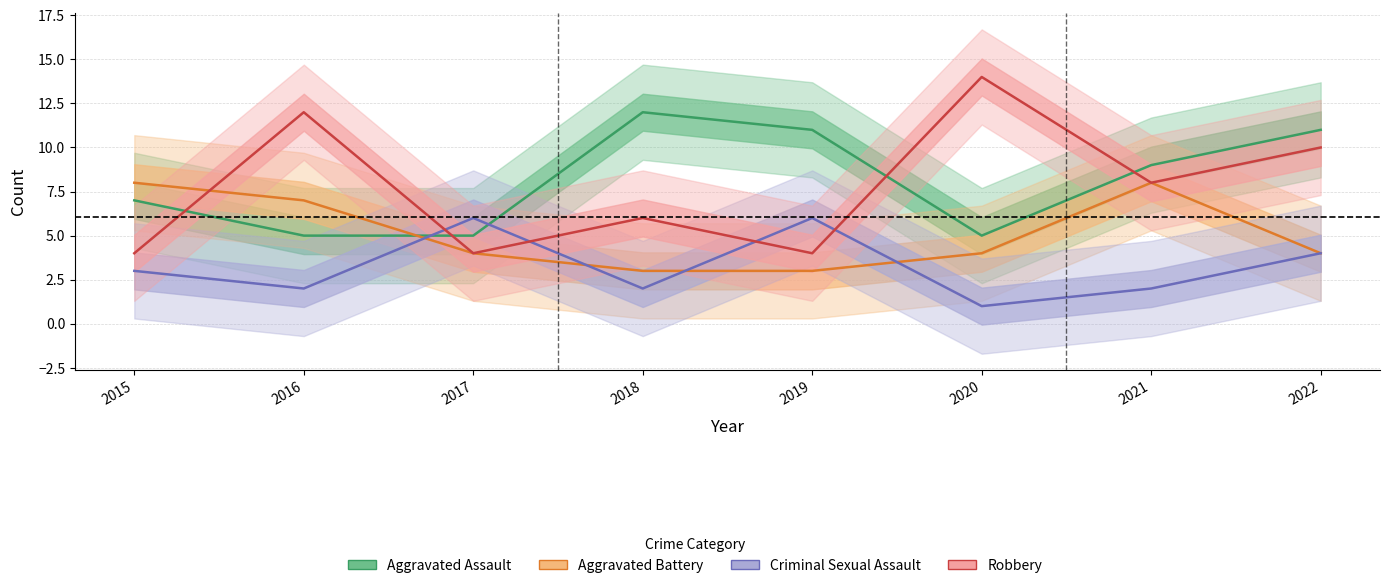

Reading left to right, list all the values displayed in this chart.

Aggravated Assault: 2015=7	2016=5	2017=5	2018=12	2019=11	2020=5	2021=9	2022=11
Aggravated Battery: 2015=8	2016=7	2017=4	2018=3	2019=3	2020=4	2021=8	2022=4
Criminal Sexual Assault: 2015=3	2016=2	2017=6	2018=2	2019=6	2020=1	2021=2	2022=4
Robbery: 2015=4	2016=12	2017=4	2018=6	2019=4	2020=14	2021=8	2022=10